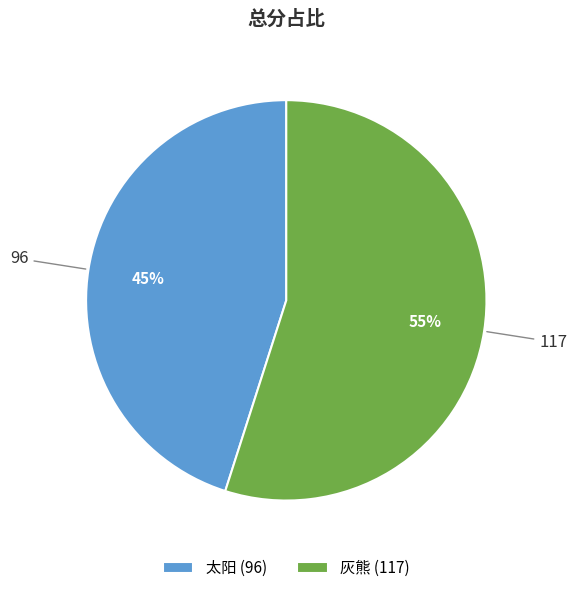

Which category has the biggest portion of the pie?

灰熊